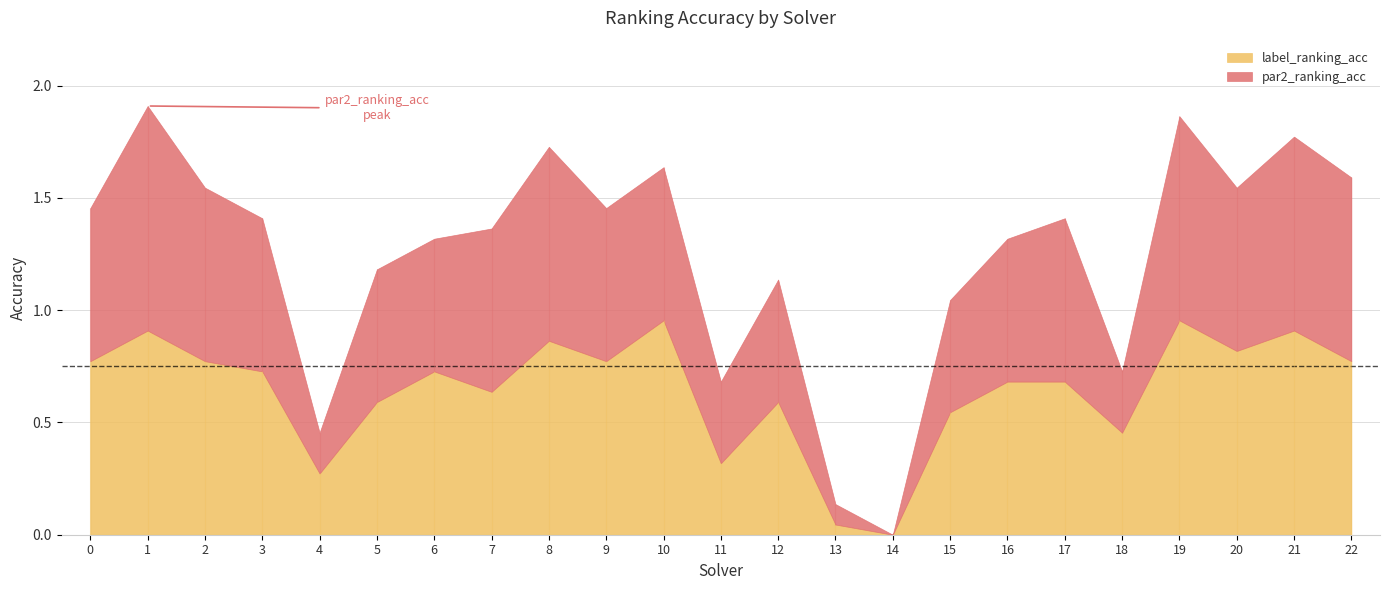

What are all the series names shown in the legend?

par2_ranking_acc, label_ranking_acc